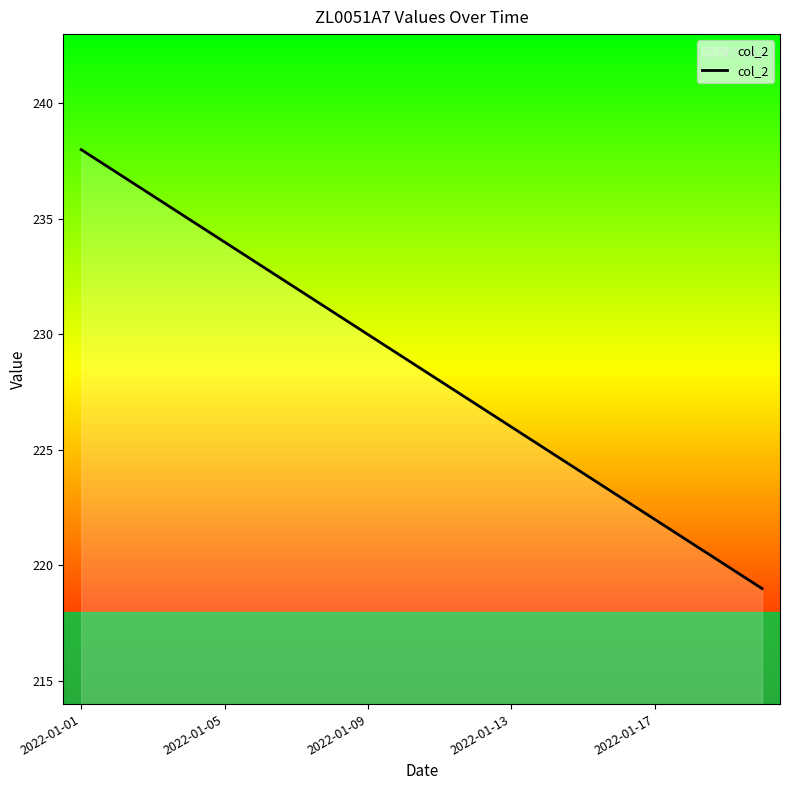

What is the difference between the maximum and minimum values?

19